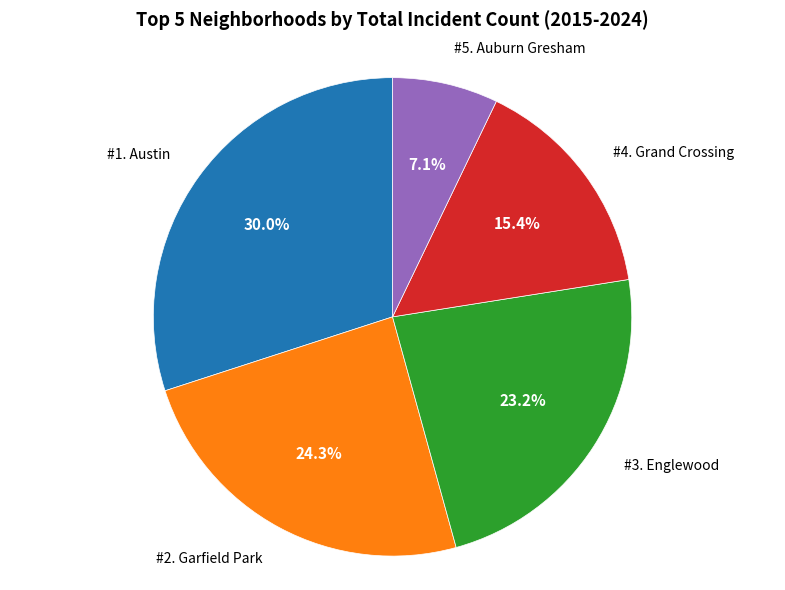

To the nearest percent, what is the average slice percentage?

20%